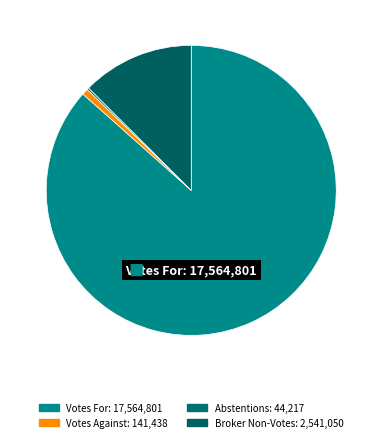

Does Votes For: represent more than half of the total?

Yes